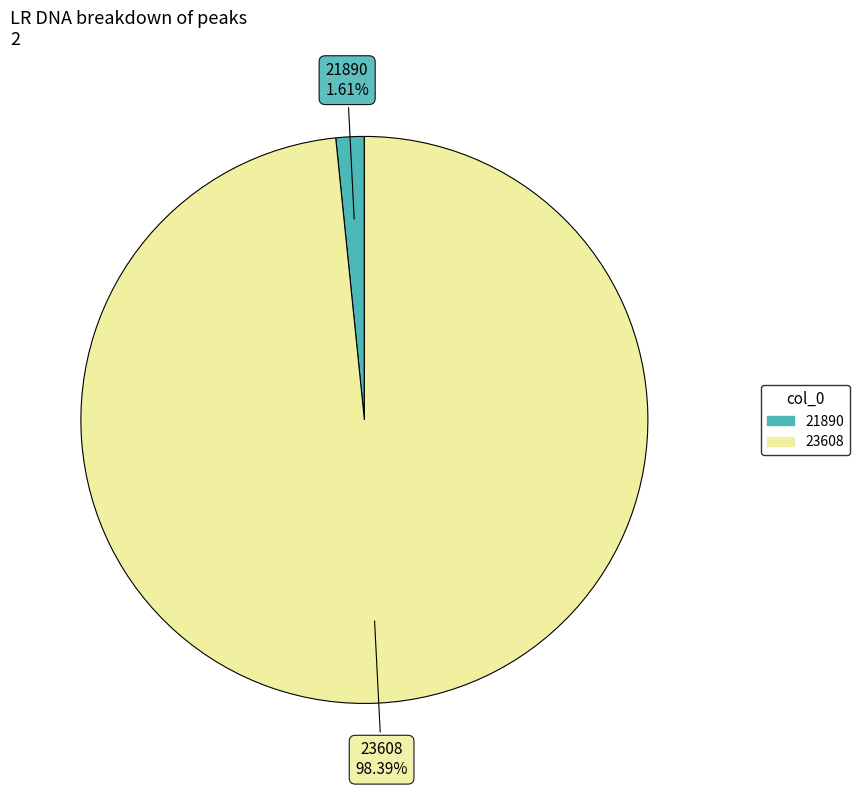

To the nearest percent, what portion does 23608 represent?

98%